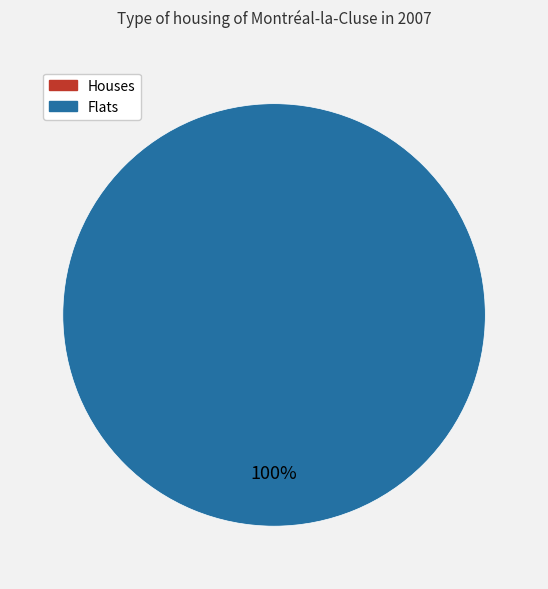

To the nearest percent, what is the combined percentage of 1 and 0?

100%